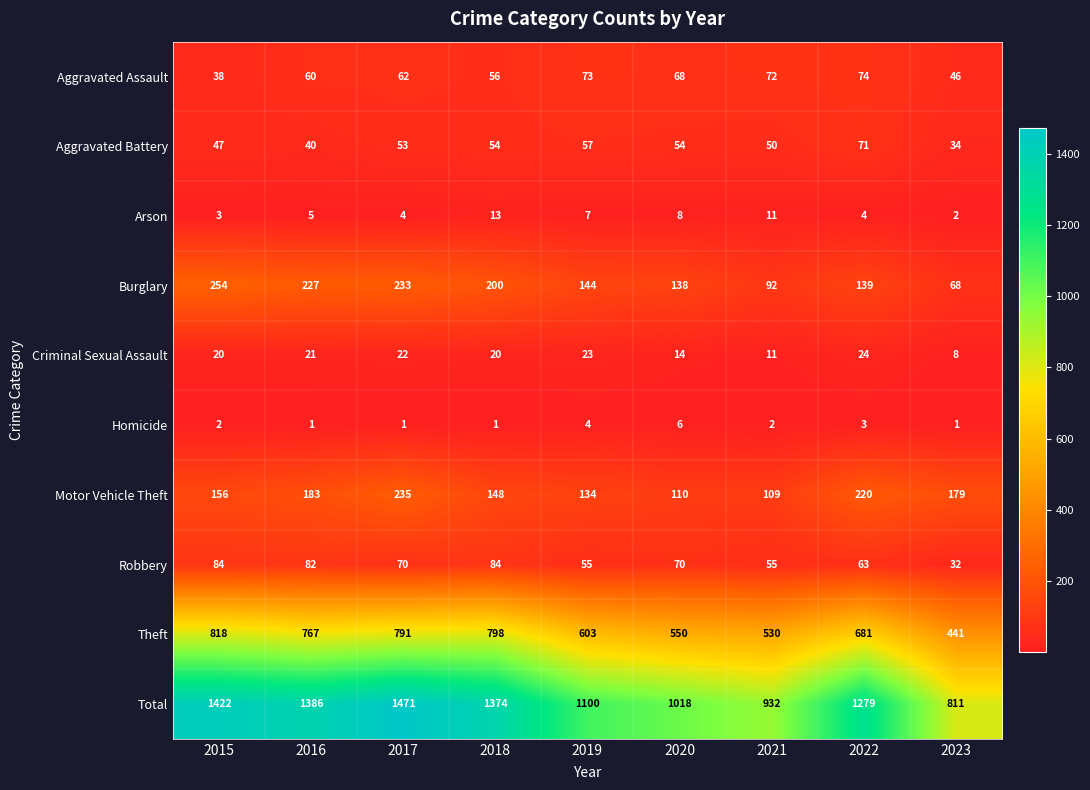

List the labels in order of Burglary value, smallest first.

2023, 2021, 2020, 2022, 2019, 2018, 2016, 2017, 2015